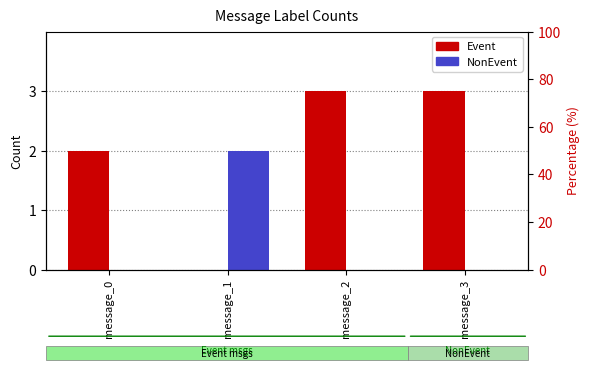

List the series in order of their peak value, highest first.

Event, NonEvent